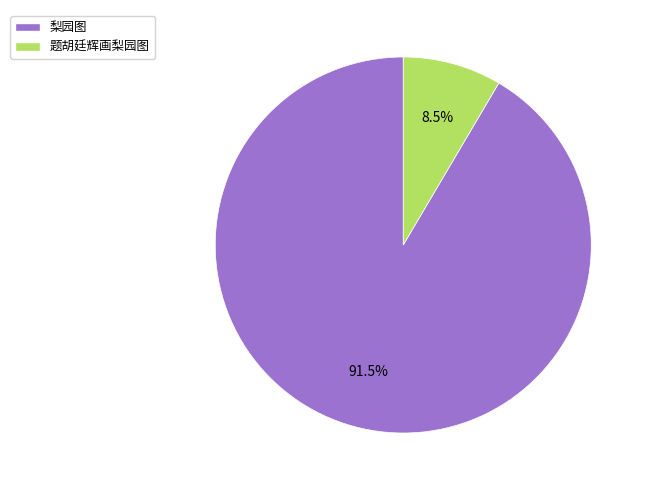

Combined, what portion of the pie is 题胡廷辉画梨园图 and 梨园图?

100.0%